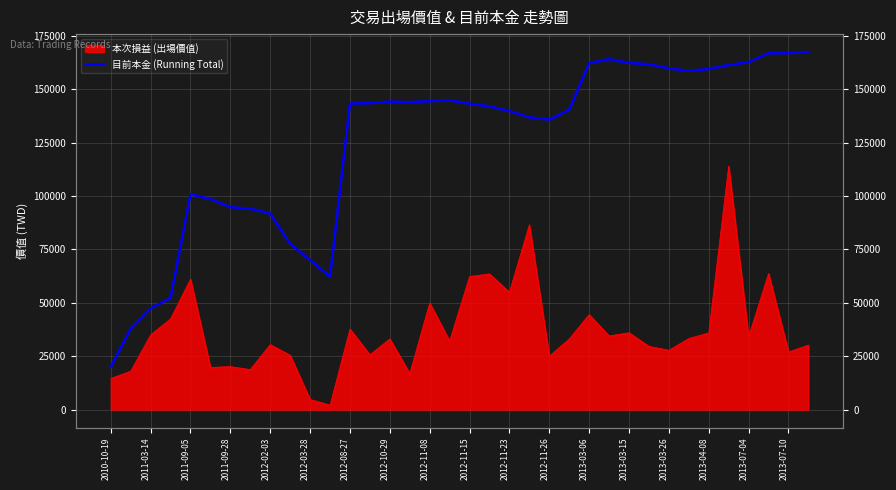

True or false: the data shows 289536 at 31.

False